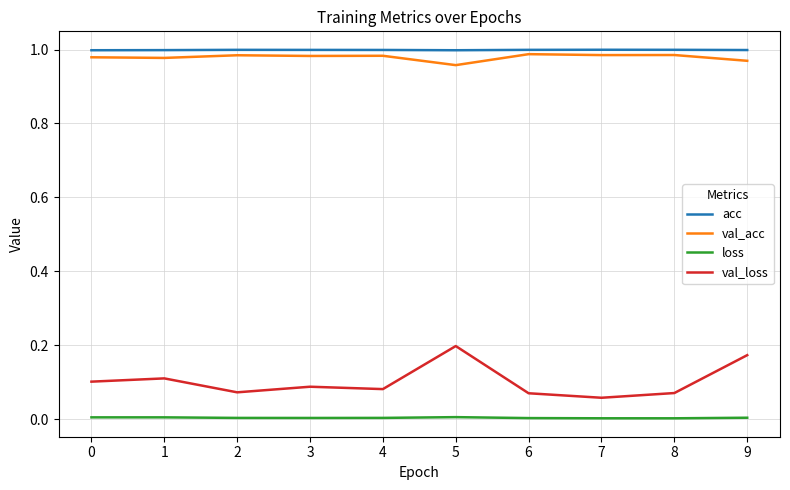

The value of loss at 5 is 0.0. True or false?

True